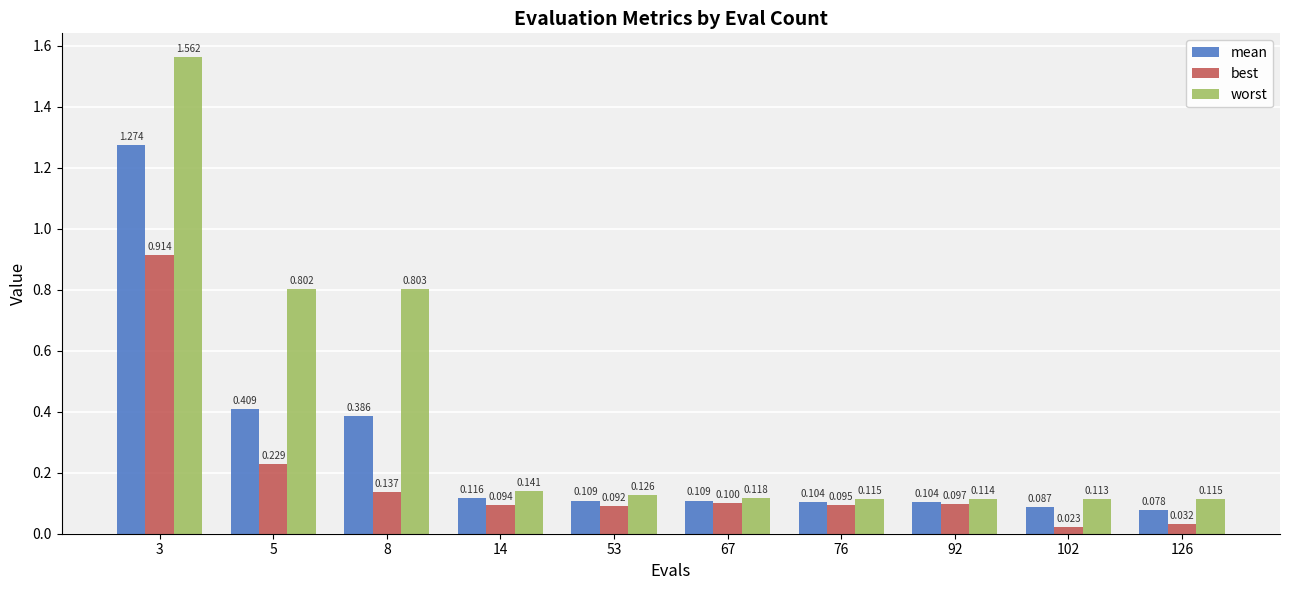

Between 76 and 92, which series saw the biggest shift?

best